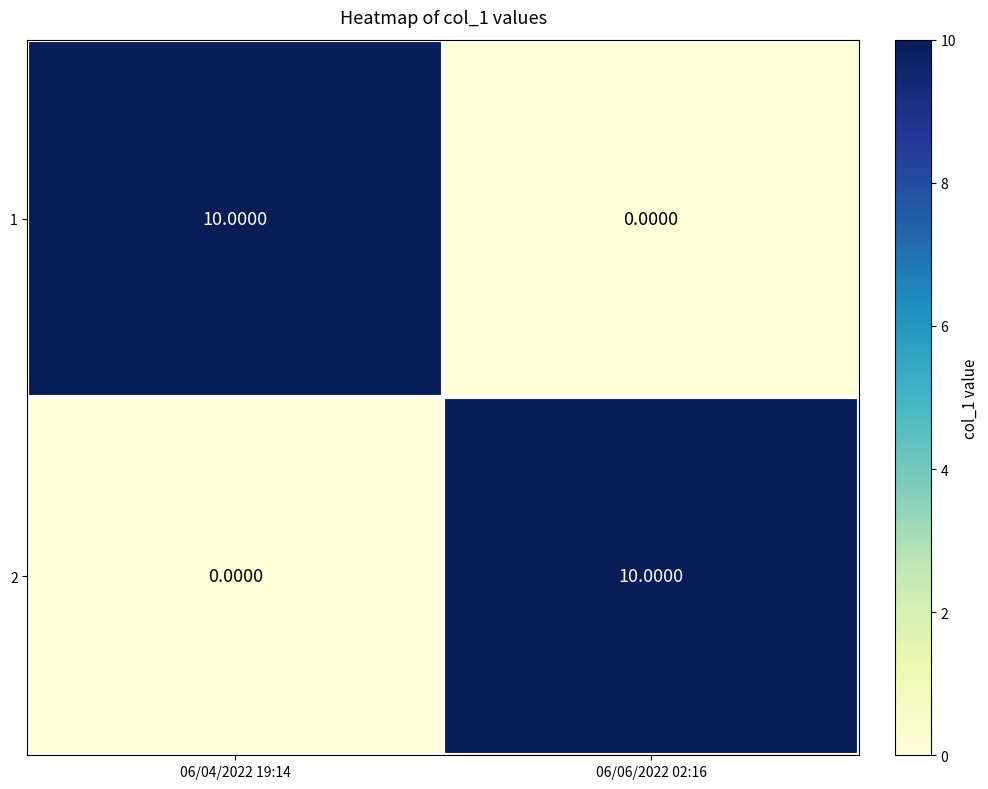

What is the sum of all 2 values?

10